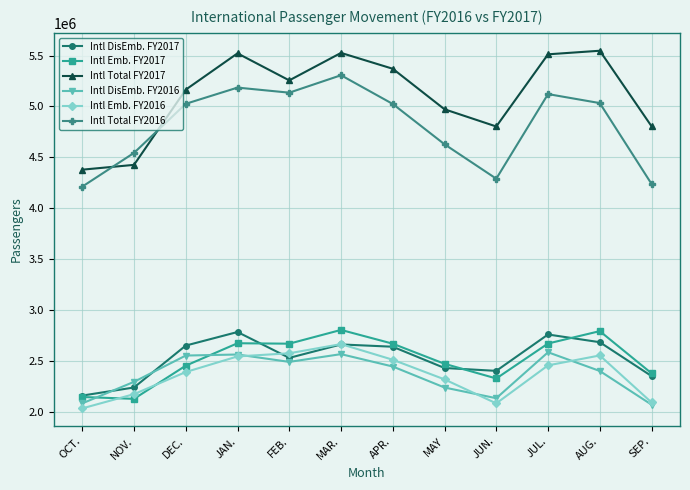

What is the spread (max minus min) of values at NOV.?

2415902